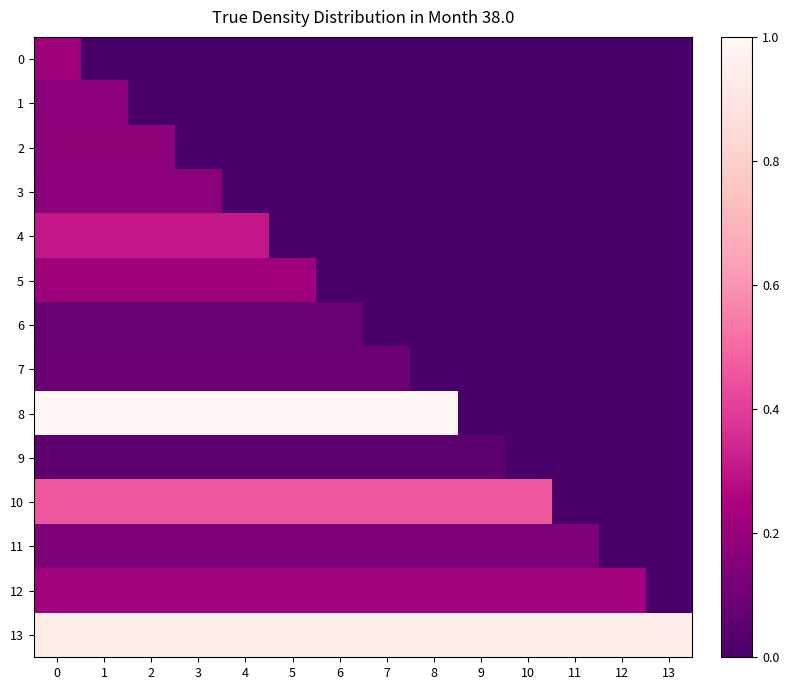

Reading right to left, extract all data points from this chart.

0: 13=0.0	12=0.0	11=0.0	10=0.0	9=0.0	8=0.0	7=0.0	6=0.0	5=0.0	4=0.0	3=0.0	2=0.0	1=0.0	0=0.2
1: 13=0.0	12=0.0	11=0.0	10=0.0	9=0.0	8=0.0	7=0.0	6=0.0	5=0.0	4=0.0	3=0.0	2=0.0	1=0.2	0=0.2
2: 13=0.0	12=0.0	11=0.0	10=0.0	9=0.0	8=0.0	7=0.0	6=0.0	5=0.0	4=0.0	3=0.0	2=0.2	1=0.2	0=0.2
3: 13=0.0	12=0.0	11=0.0	10=0.0	9=0.0	8=0.0	7=0.0	6=0.0	5=0.0	4=0.0	3=0.2	2=0.2	1=0.2	0=0.2
4: 13=0.0	12=0.0	11=0.0	10=0.0	9=0.0	8=0.0	7=0.0	6=0.0	5=0.0	4=0.3	3=0.3	2=0.3	1=0.3	0=0.3
5: 13=0.0	12=0.0	11=0.0	10=0.0	9=0.0	8=0.0	7=0.0	6=0.0	5=0.2	4=0.2	3=0.2	2=0.2	1=0.2	0=0.2
6: 13=0.0	12=0.0	11=0.0	10=0.0	9=0.0	8=0.0	7=0.0	6=0.1	5=0.1	4=0.1	3=0.1	2=0.1	1=0.1	0=0.1
7: 13=0.0	12=0.0	11=0.0	10=0.0	9=0.0	8=0.0	7=0.1	6=0.1	5=0.1	4=0.1	3=0.1	2=0.1	1=0.1	0=0.1
8: 13=0.0	12=0.0	11=0.0	10=0.0	9=0.0	8=1.0	7=1.0	6=1.0	5=1.0	4=1.0	3=1.0	2=1.0	1=1.0	0=1.0
9: 13=0.0	12=0.0	11=0.0	10=0.0	9=0.1	8=0.1	7=0.1	6=0.1	5=0.1	4=0.1	3=0.1	2=0.1	1=0.1	0=0.1
10: 13=0.0	12=0.0	11=0.0	10=0.5	9=0.5	8=0.5	7=0.5	6=0.5	5=0.5	4=0.5	3=0.5	2=0.5	1=0.5	0=0.5
11: 13=0.0	12=0.0	11=0.1	10=0.1	9=0.1	8=0.1	7=0.1	6=0.1	5=0.1	4=0.1	3=0.1	2=0.1	1=0.1	0=0.1
12: 13=0.0	12=0.2	11=0.2	10=0.2	9=0.2	8=0.2	7=0.2	6=0.2	5=0.2	4=0.2	3=0.2	2=0.2	1=0.2	0=0.2
13: 13=0.9	12=0.9	11=0.9	10=0.9	9=0.9	8=0.9	7=0.9	6=0.9	5=0.9	4=0.9	3=0.9	2=0.9	1=0.9	0=0.9